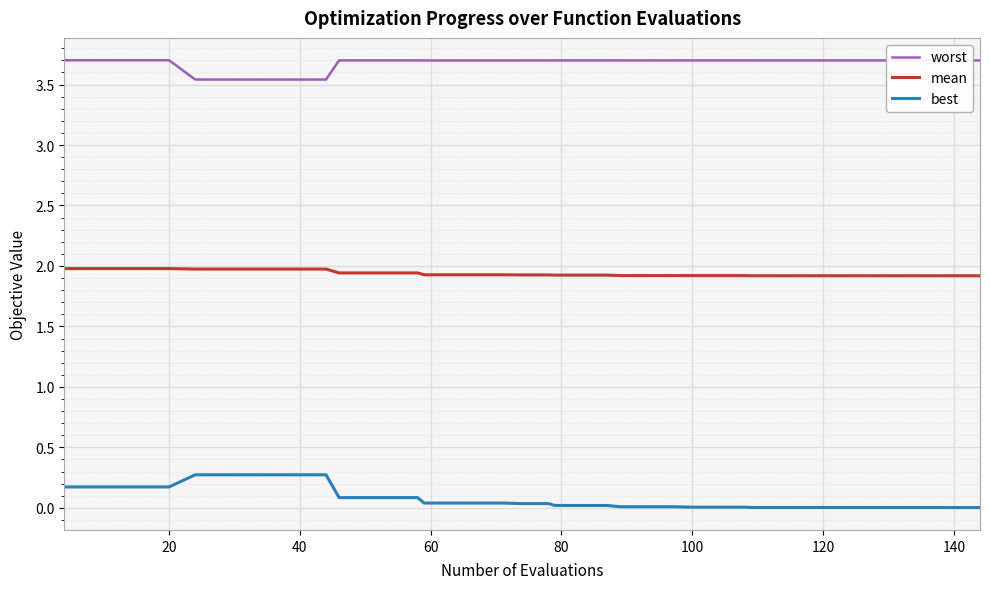

Rank the series by their maximum value, from lowest to highest.

best, mean, worst